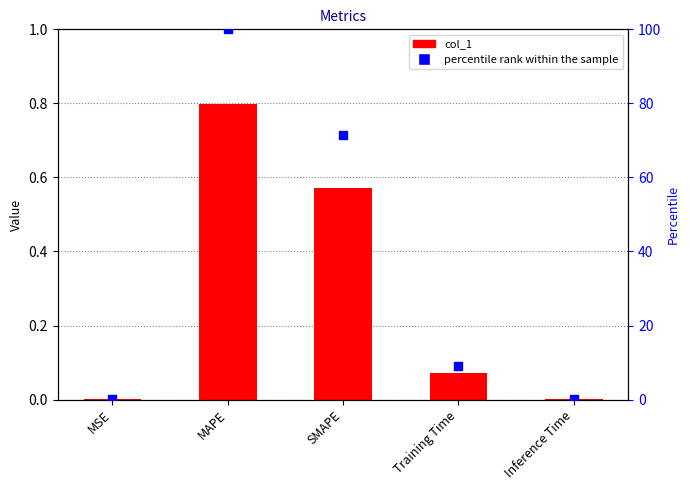

Which series reaches the minimum Y coordinate?

col_1